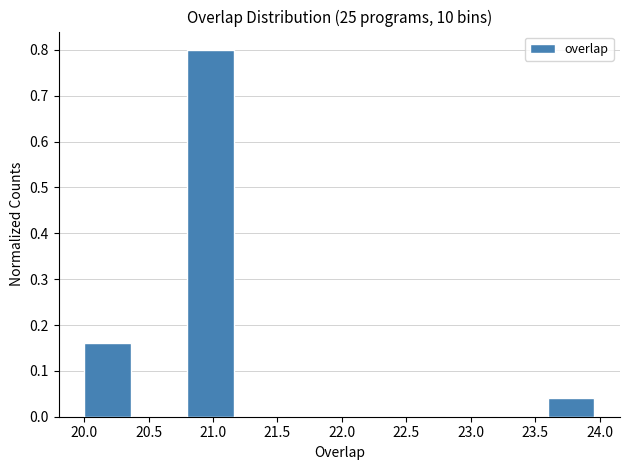

How tall is the bar that spans 20.8 to 21.2 on the x-axis? The values are not printed on the chart, so give them approximately, as read against the axis.

0.80